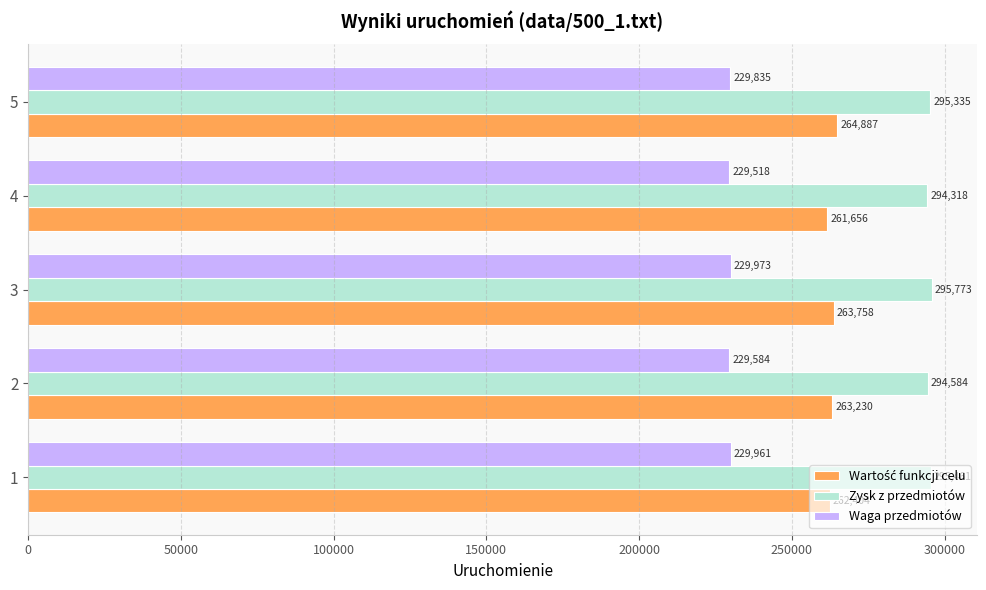

What is the greatest value displayed?

295773.0